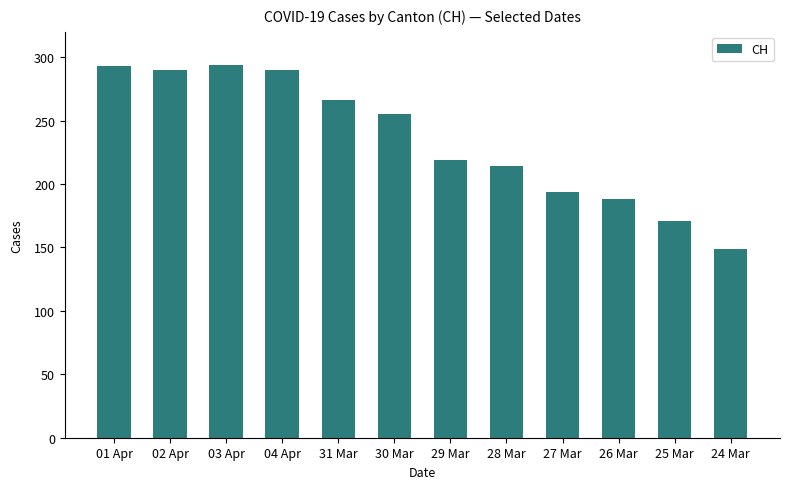

Where does the data first go above 255?

01 Apr